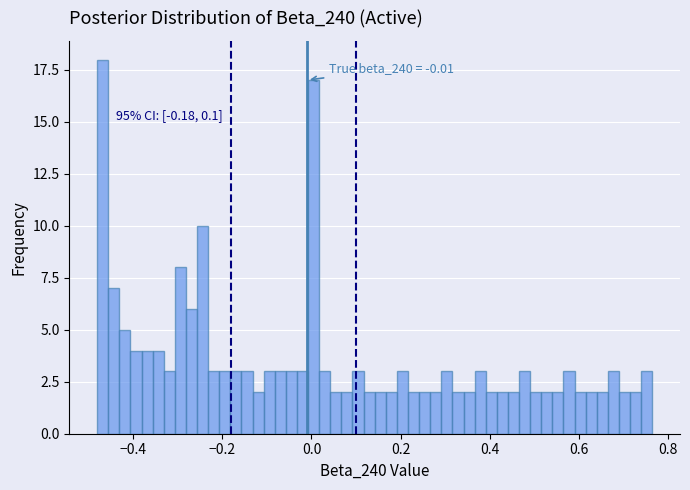

Read against the x-axis, roughly where is the centre of the tallest bar?

-0.46